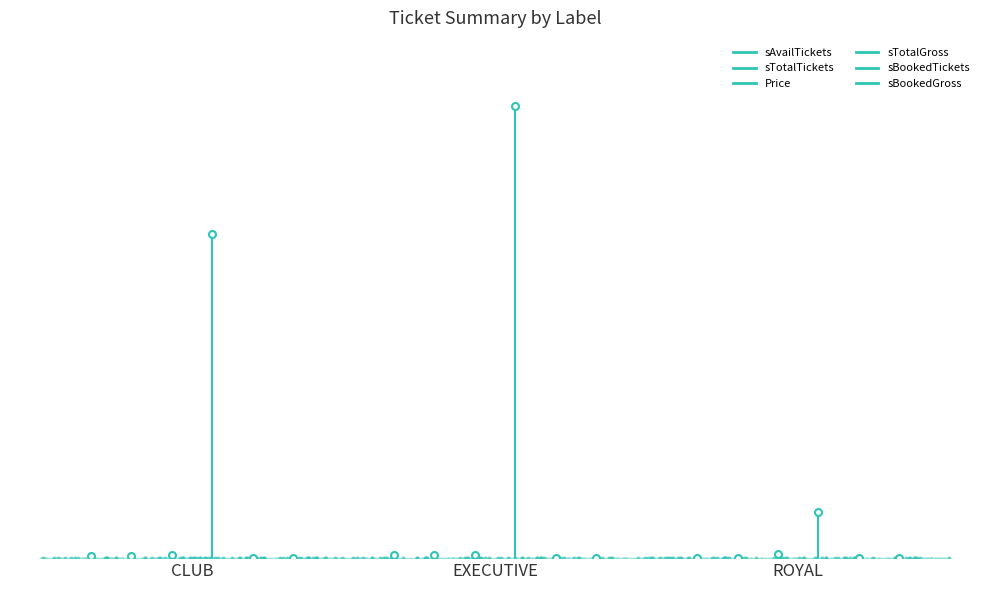

Is it true that sTotalTickets equals 0 at CLUB?

True